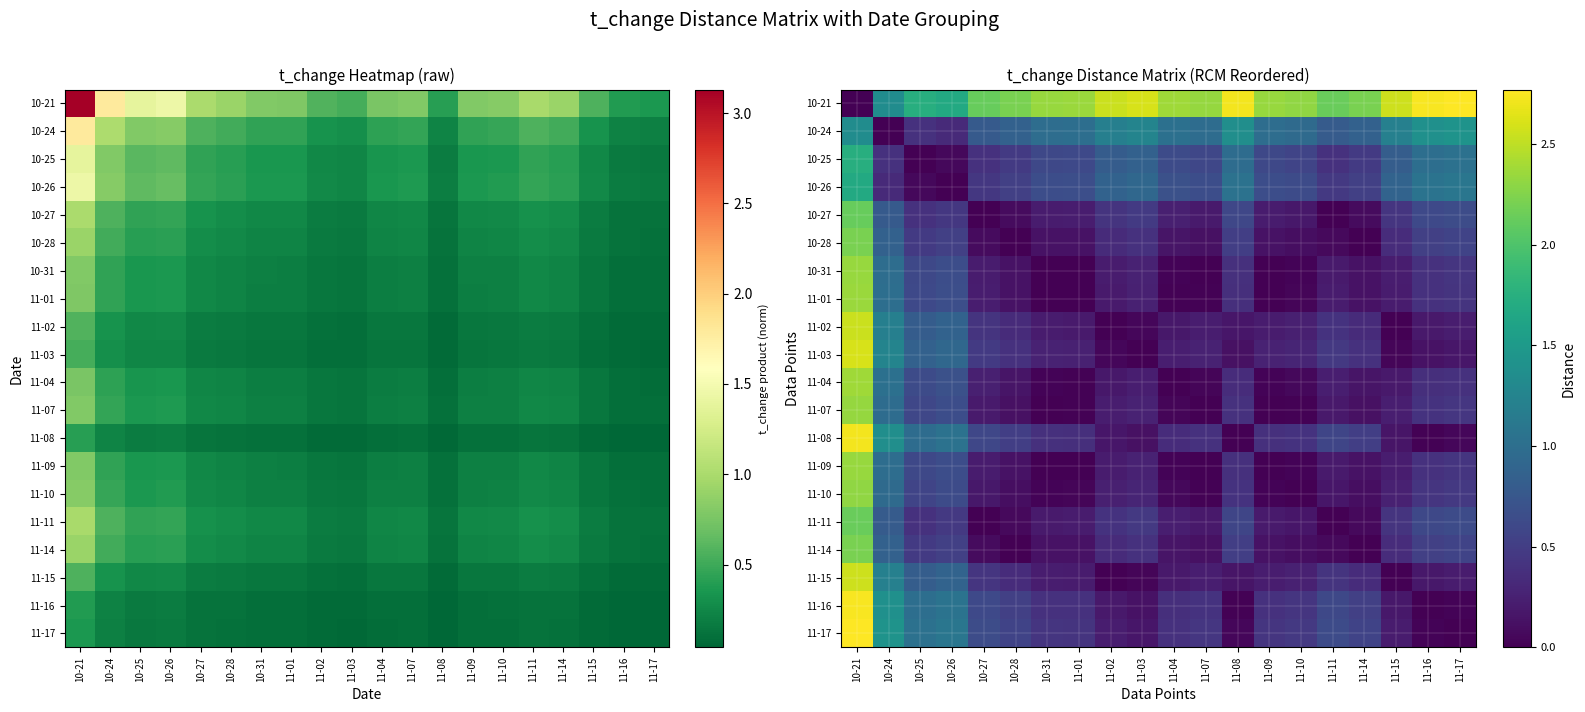

At 11-10, list the series in order from smallest to largest.

11-10, 11-07, 10-31, 11-09, 11-01, 11-04, 10-28, 11-14, 11-11, 10-27, 11-02, 11-15, 11-03, 11-08, 11-16, 11-17, 10-25, 10-26, 10-24, 10-21